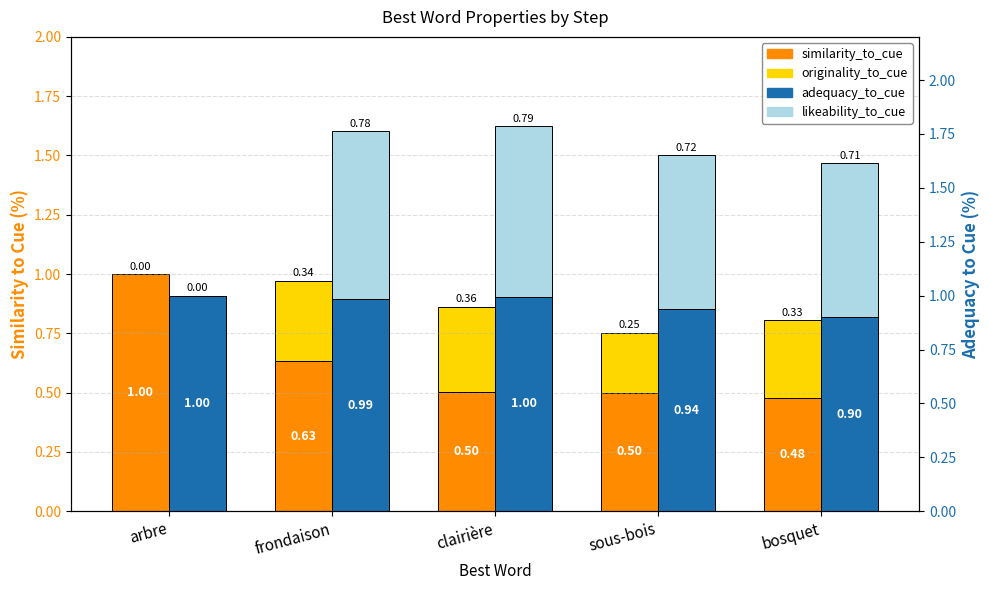

Between frondaison and sous-bois, which series saw the biggest shift?

similarity_to_cue